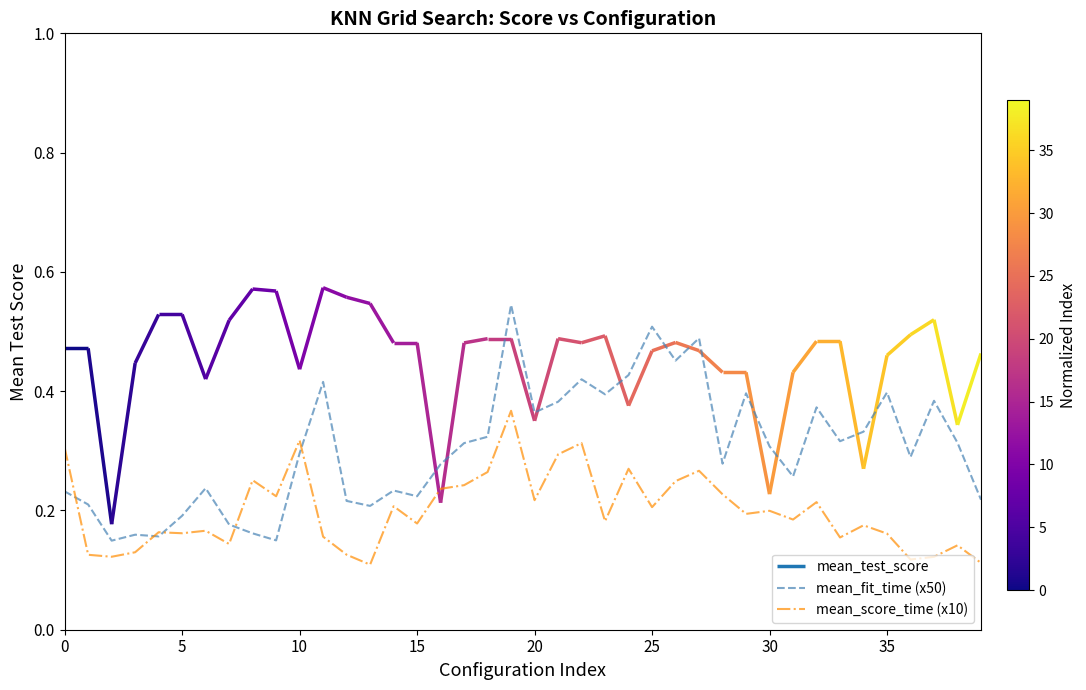

What is the difference between the maximum and minimum values in the mean_fit_time (x50) series?

0.4